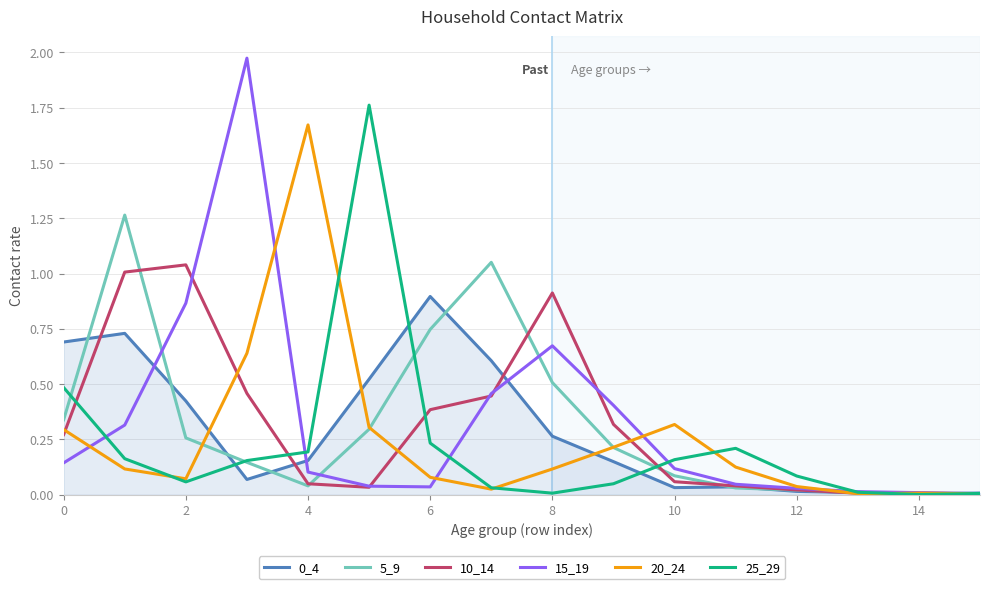

Is the value of 20_24 at 8 greater than the value of 0_4 at 10?

Yes